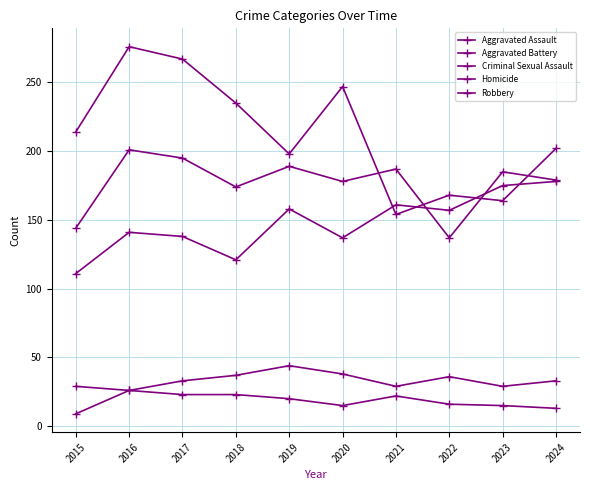

Between 2016 and 2021, which series saw the biggest shift?

Robbery